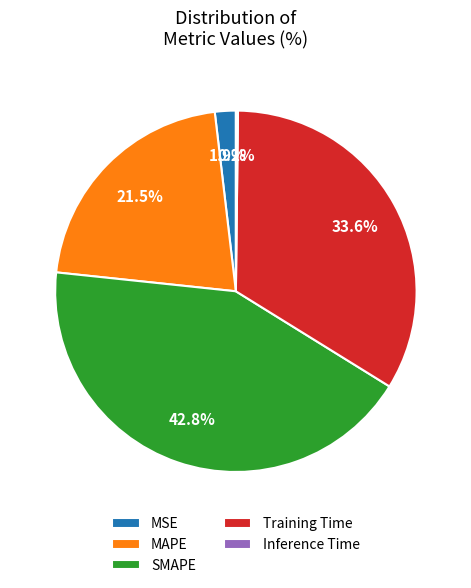

To the nearest percent, what portion does MSE represent?

2%